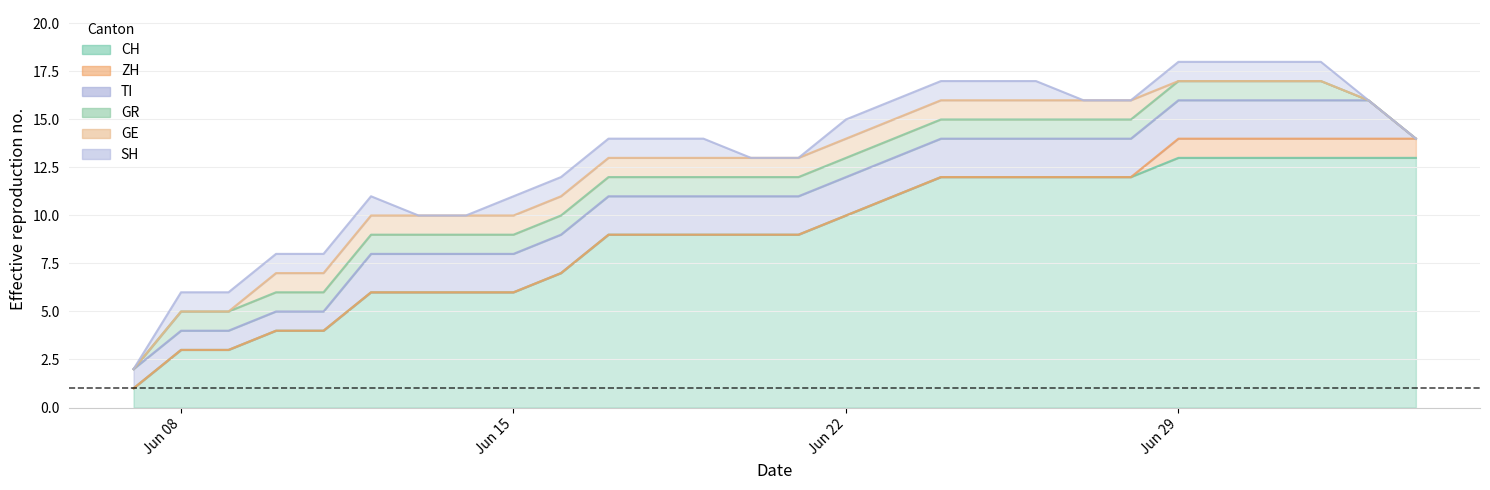

At which category is the sum across all series the highest?

2020-06-29